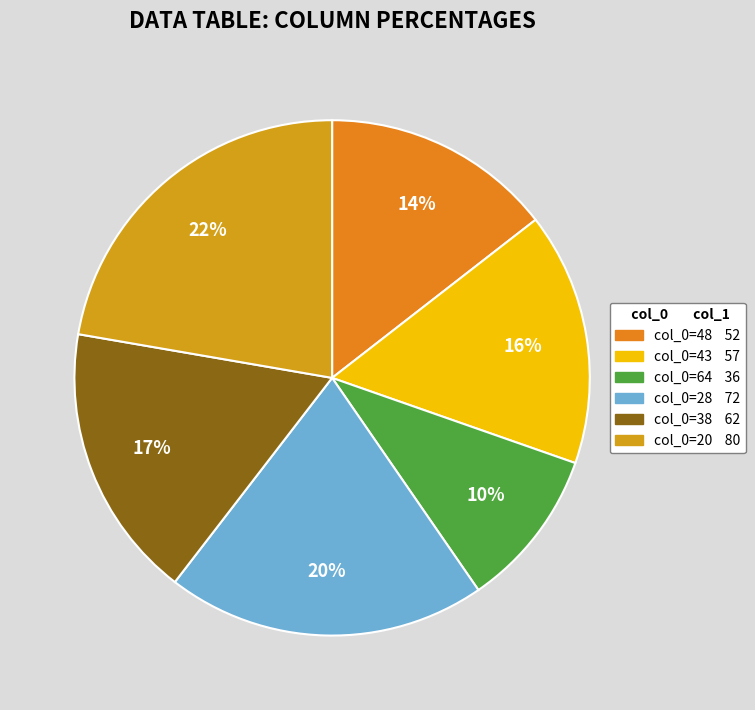

Is there a majority slice in this chart?

No